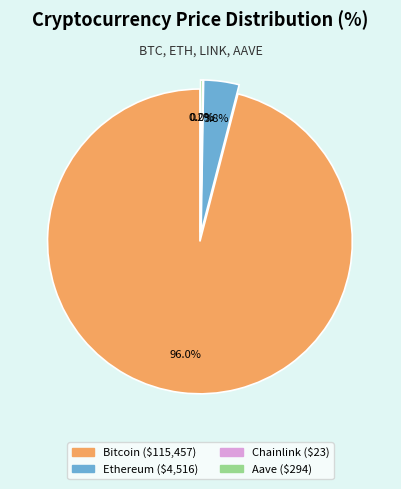

Rank the categories by value from highest to lowest.

Bitcoin, Ethereum, Aave, Chainlink